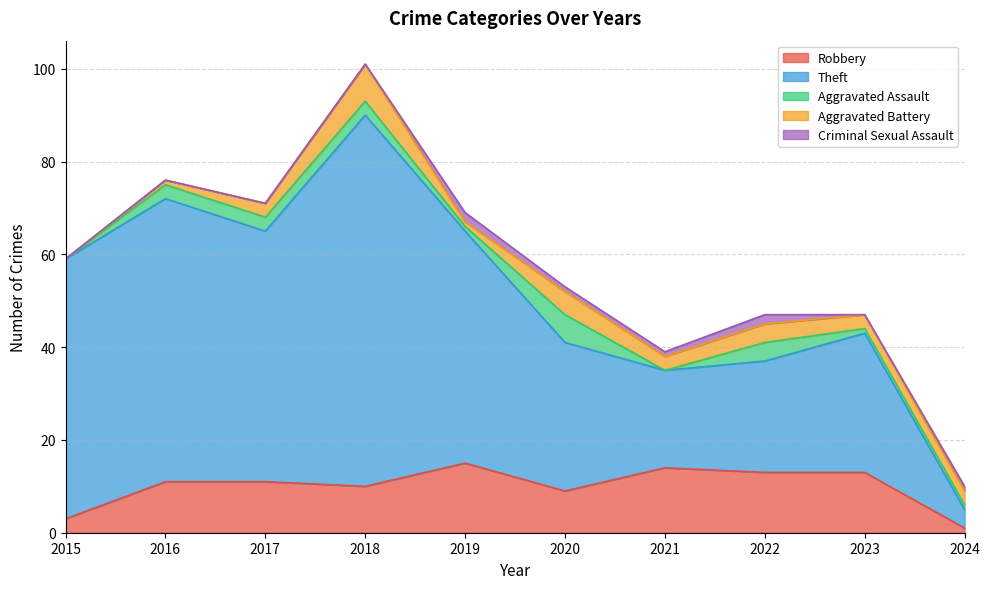

True or false: Criminal Sexual Assault and Robbery intersect in this chart.

False